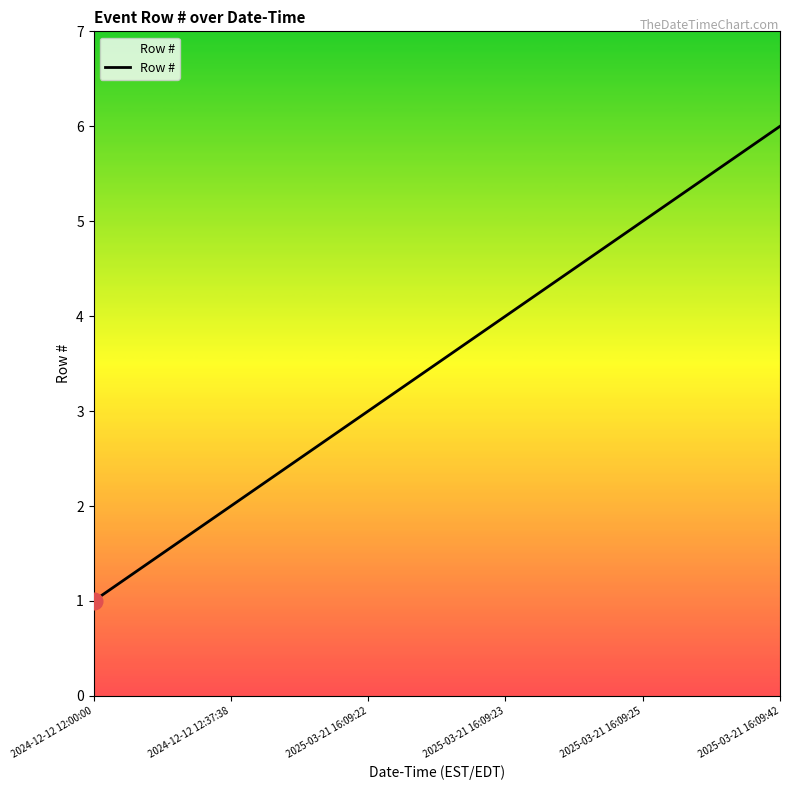

The chart shows a value of 1 at 2024-12-12 12:00:00. True or false?

True